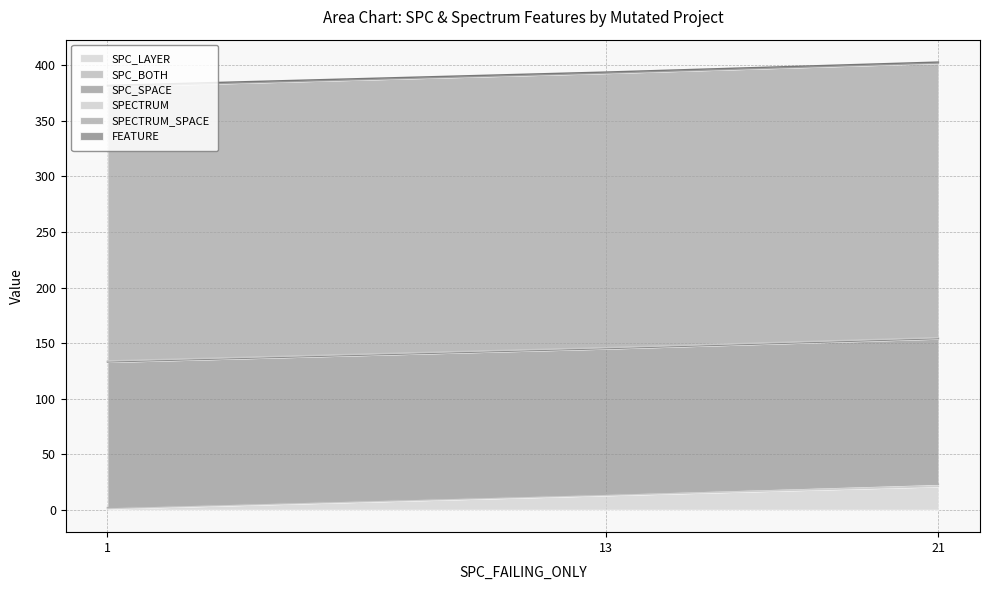

Where is SPC_BOTH nearest to the value 1?

1